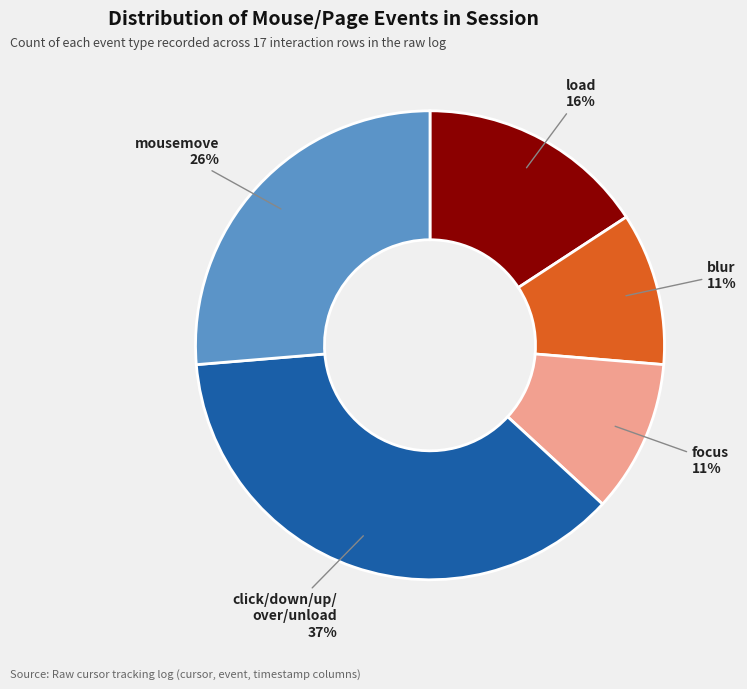

To the nearest percent, what is the average slice percentage?

20%